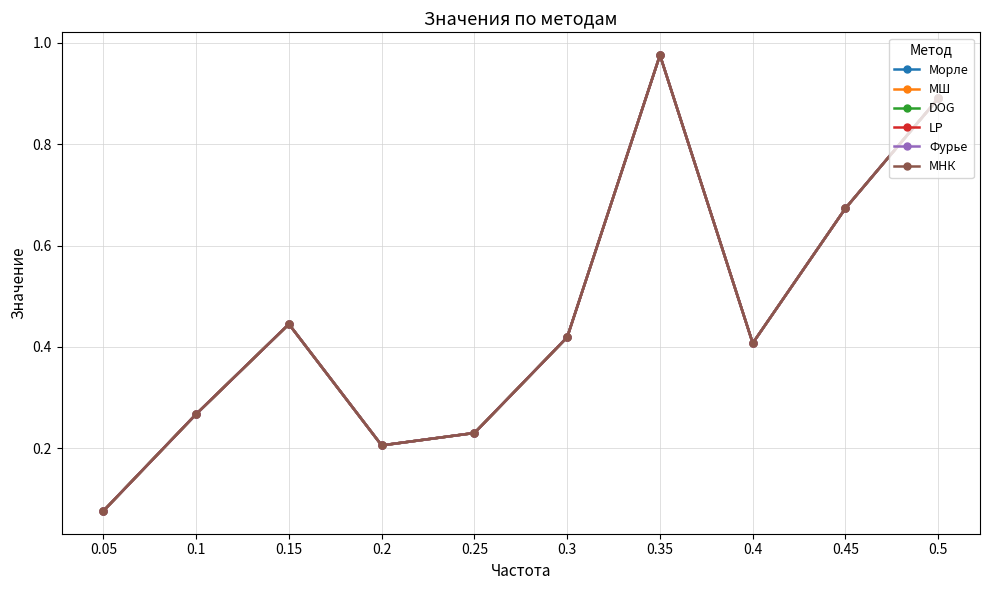

What is the total value across all series at 0.3?

2.5